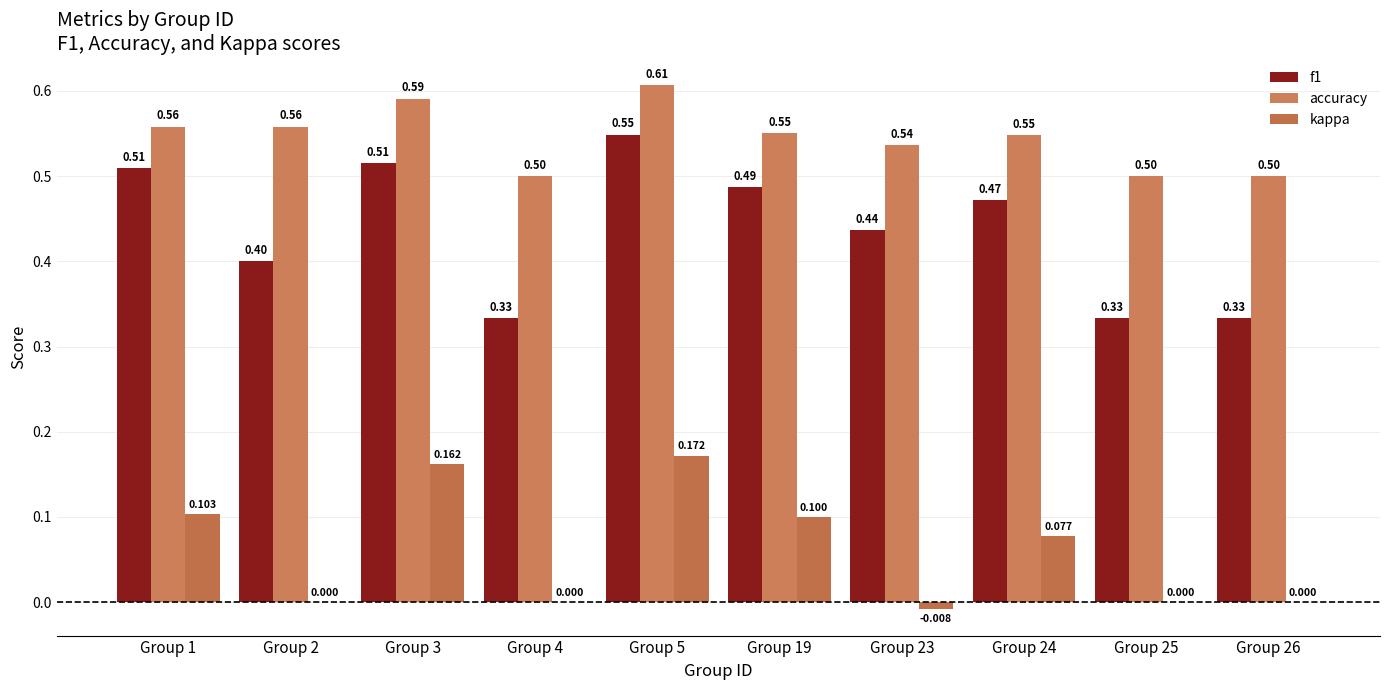

How many f1 values are between 0 and 1?

10